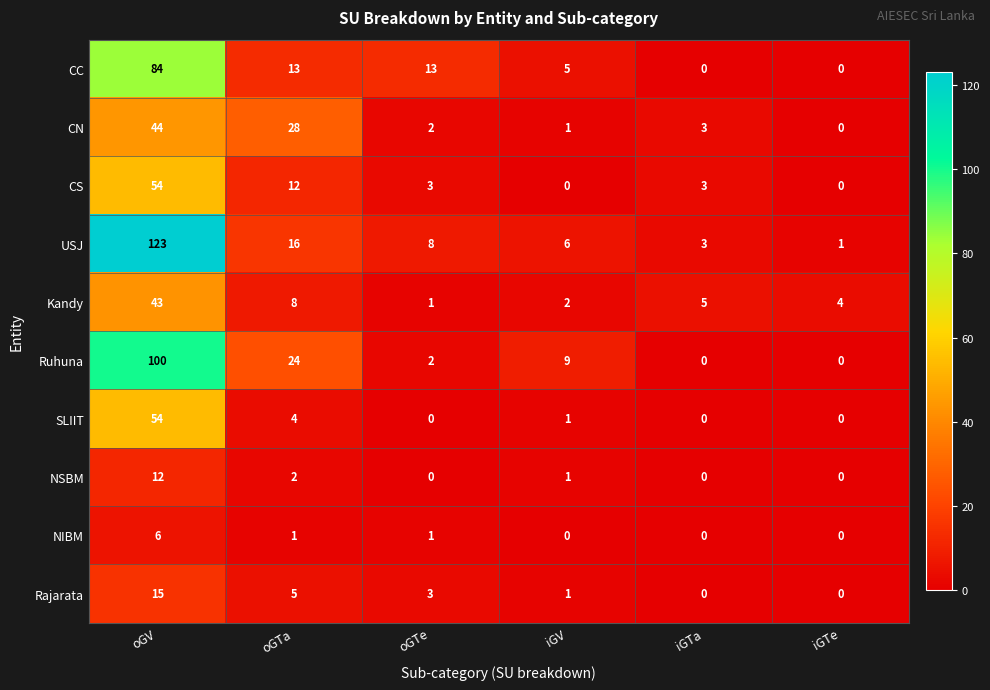

At which category is the sum across all series the highest?

oGV